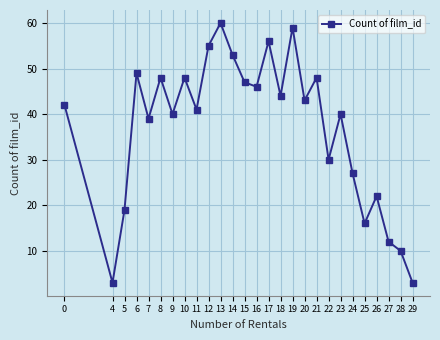

What is the change in value from 22 to 25?

-14